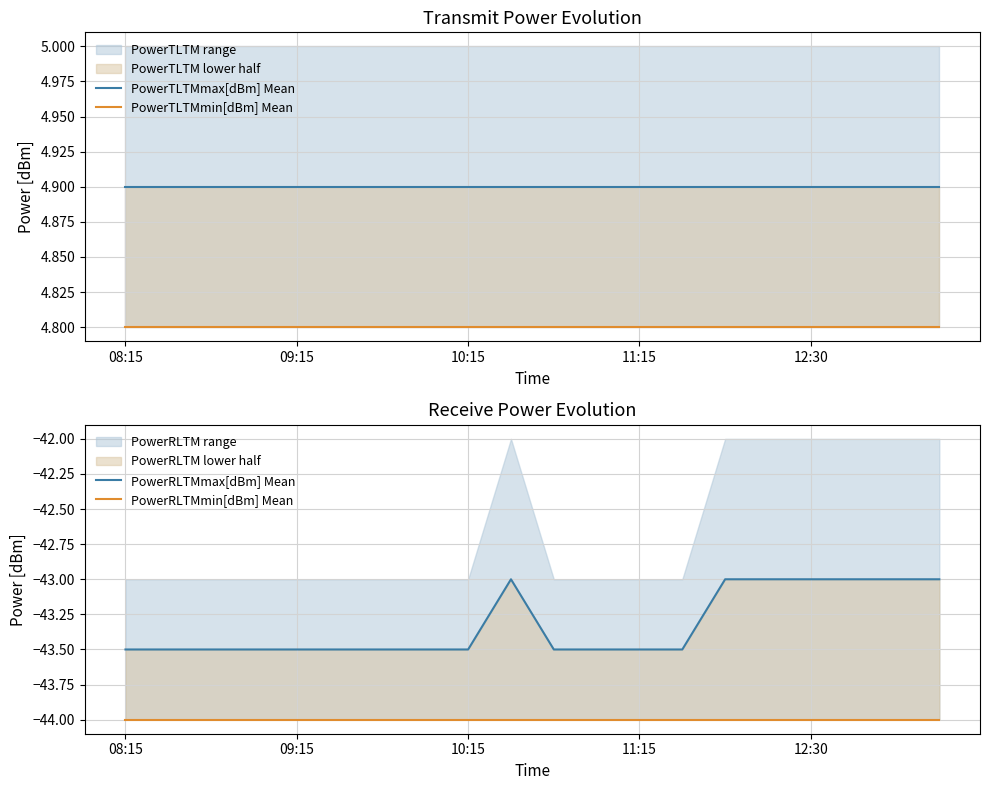

True or false: PowerRLTMmax[dBm] Mean and PowerTLTMmax[dBm] Mean intersect in this chart.

False